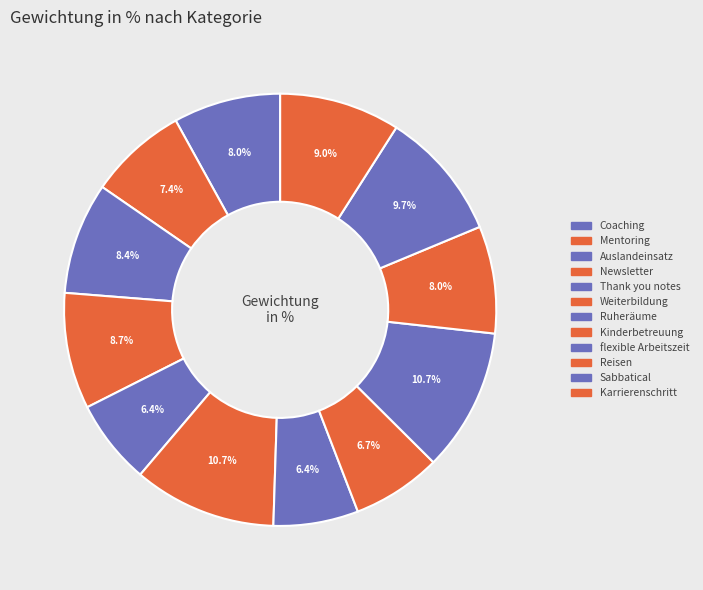

Which slice is the largest?

Weiterbildung